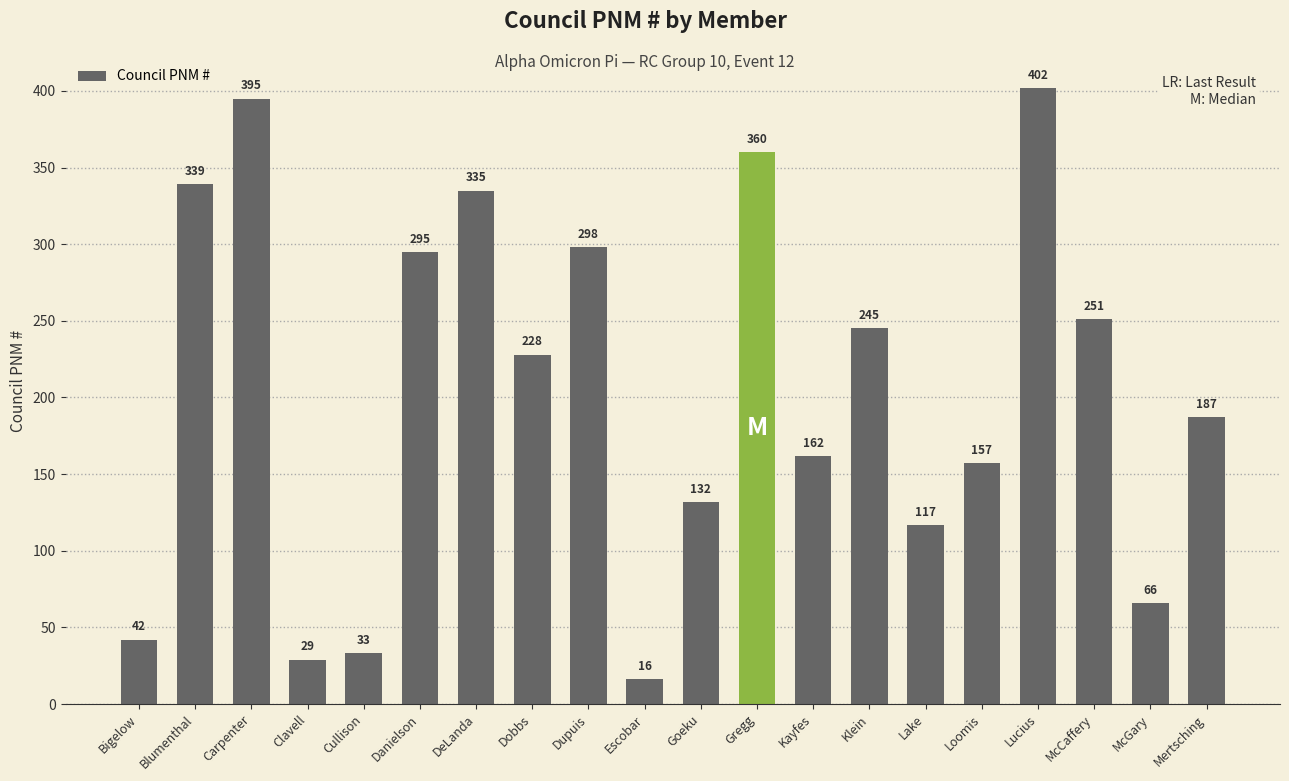

What is the average value?

204